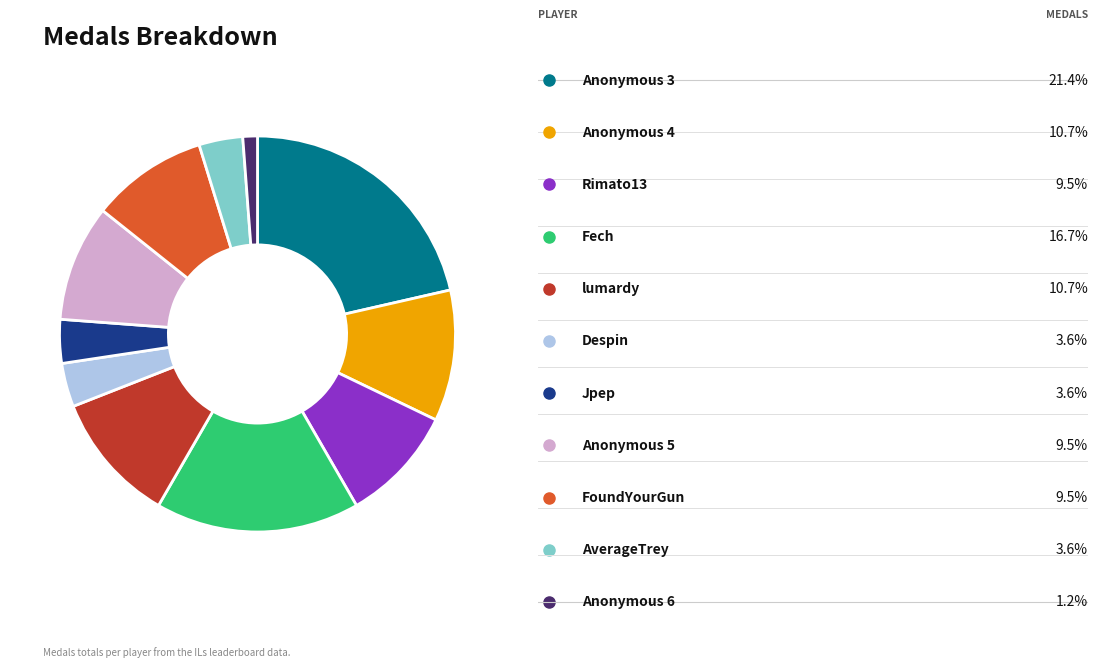

Is there any slice that represents more than half of the pie?

No